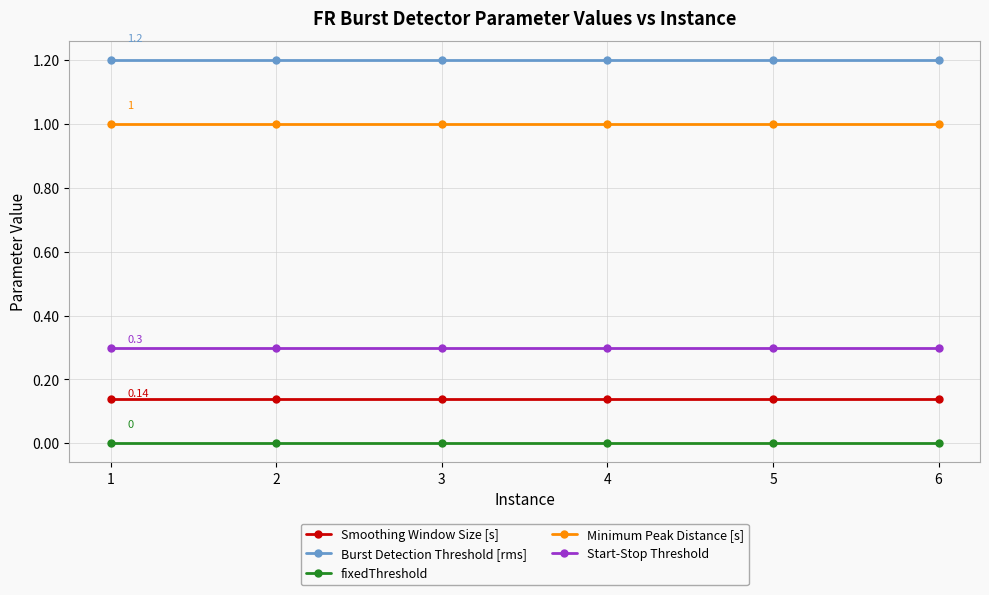

Is the value of Burst Detection Threshold [rms] at 1 greater than the value of Start-Stop Threshold at 2?

Yes